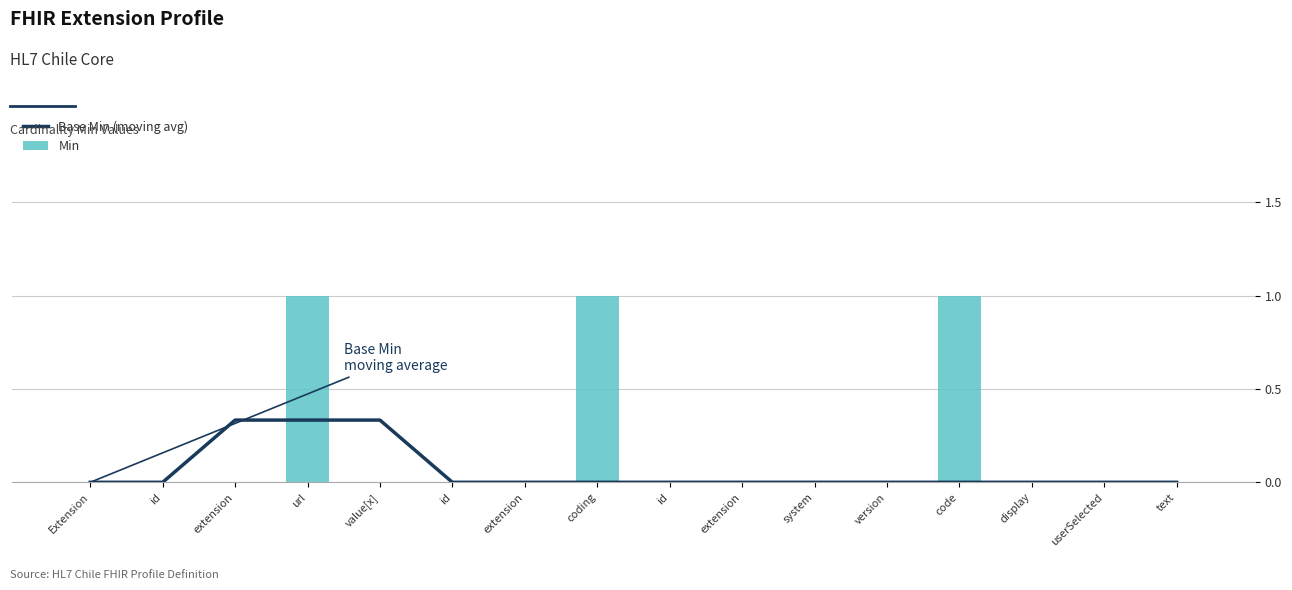

Which series has the largest total across all categories?

Min